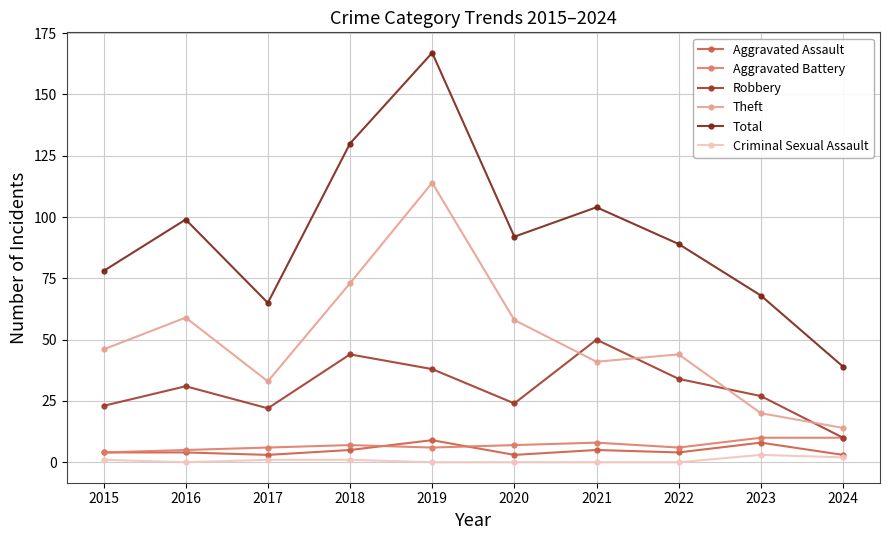

Reading right to left, transcribe all the data shown in this chart.

Aggravated Assault: 3	8	4	5	3	9	5	3	4	4
Aggravated Battery: 10	10	6	8	7	6	7	6	5	4
Robbery: 10	27	34	50	24	38	44	22	31	23
Theft: 14	20	44	41	58	114	73	33	59	46
Total: 39	68	89	104	92	167	130	65	99	78
Criminal Sexual Assault: 2	3	0	0	0	0	1	1	0	1